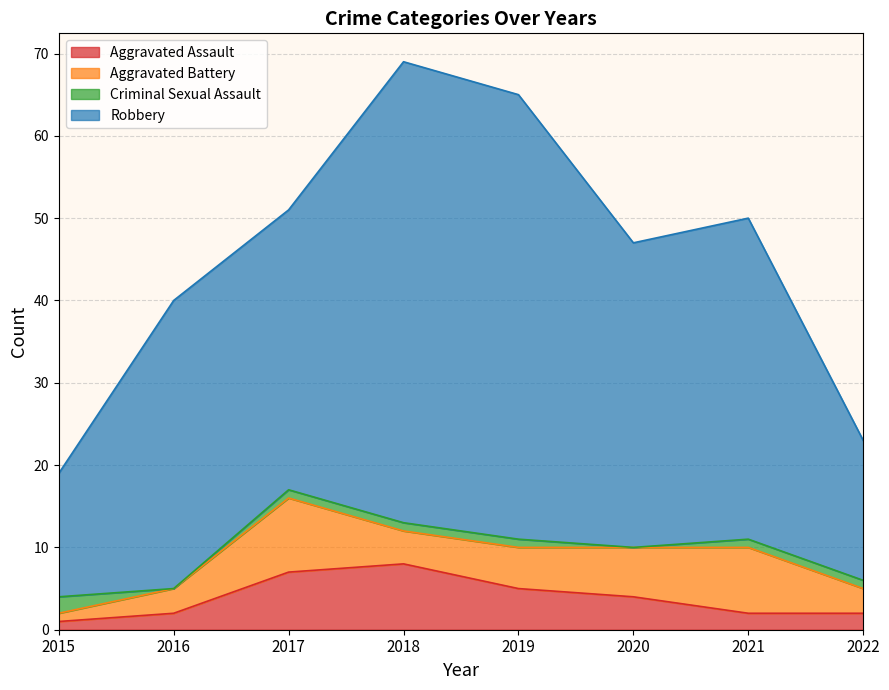

True or false: Robbery has a value of 47 at 2020.

True